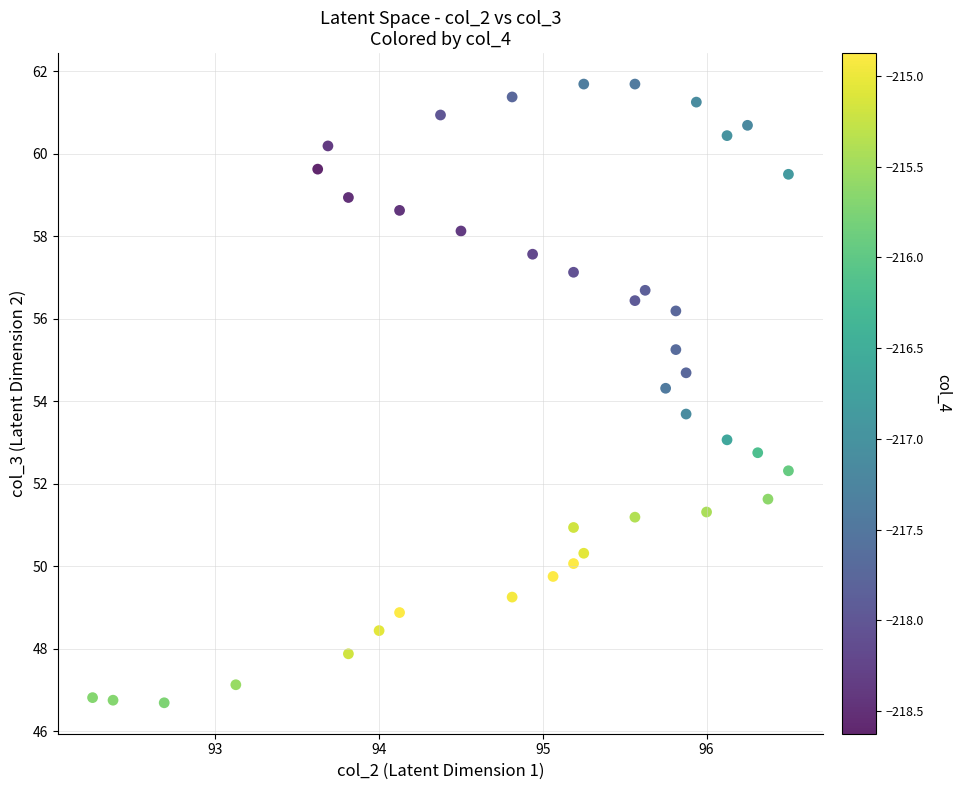

What is the range of Y values (max minus min)?

15.0